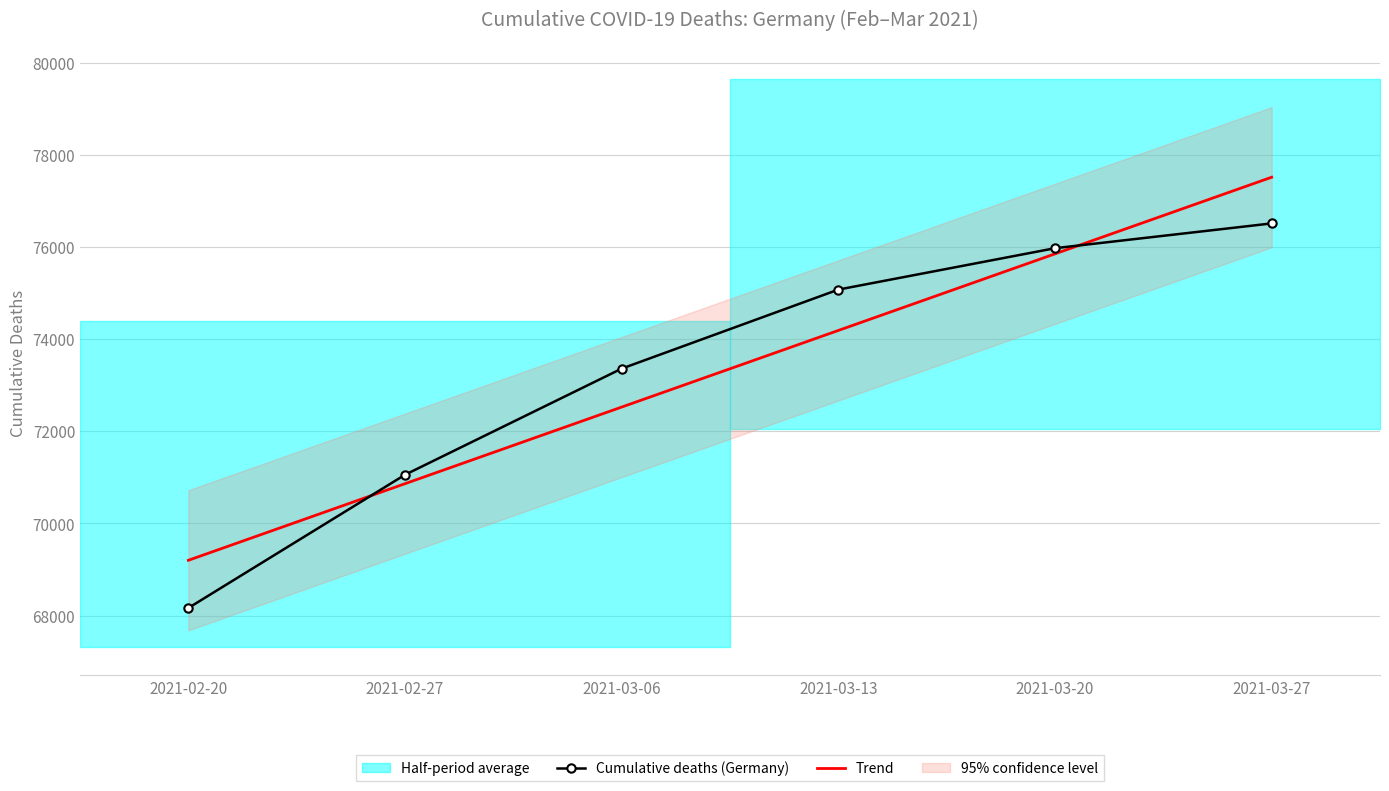

True or false: Cumulative deaths (Germany) has a value of 45205.2 at 2021-03-06.

False